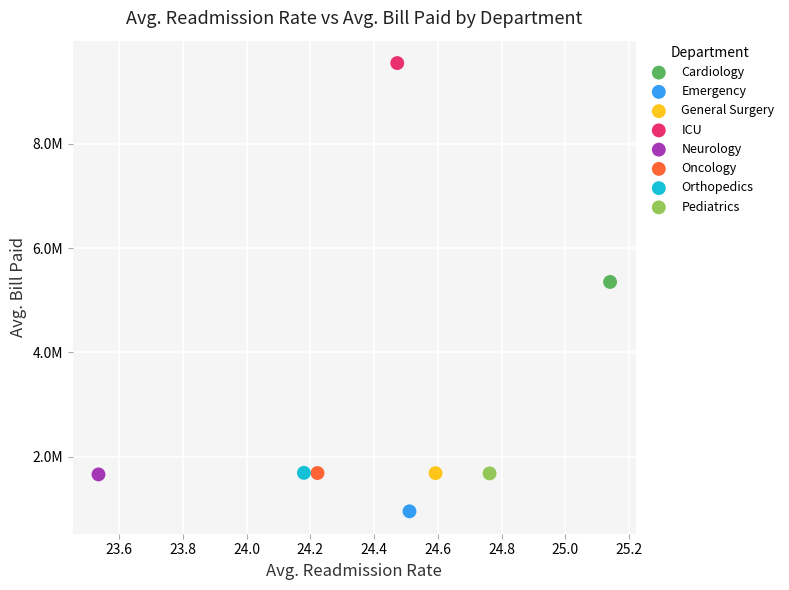

What are all the series names shown in the legend?

Cardiology, Emergency, General Surgery, ICU, Neurology, Oncology, Orthopedics, Pediatrics